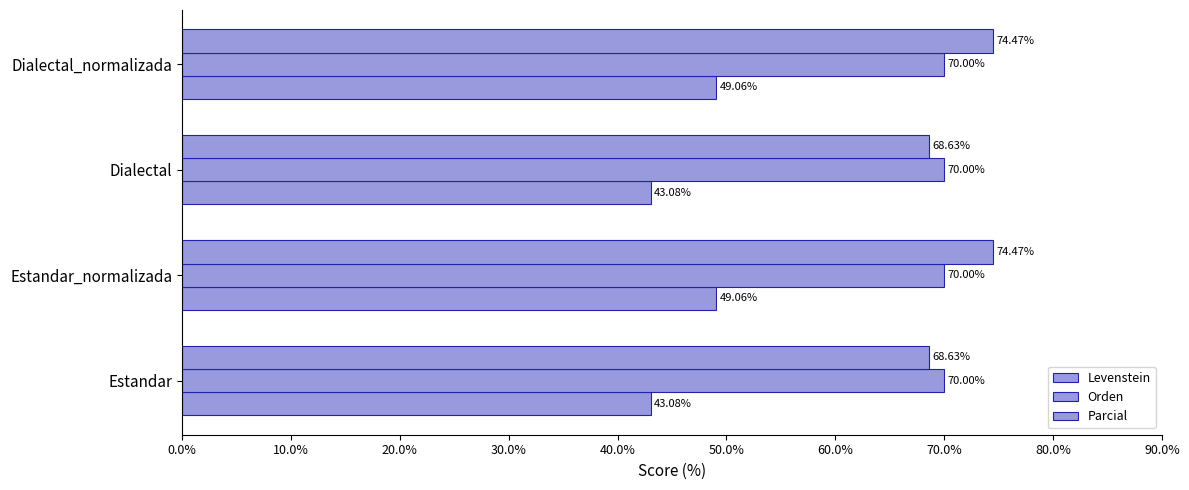

What is the minimum value for Parcial?

68.6